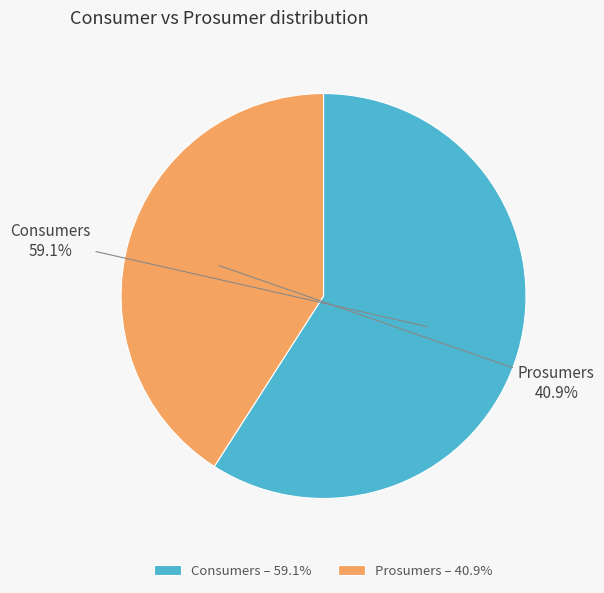

True or false: Consumers accounts for 47% of the total.

False